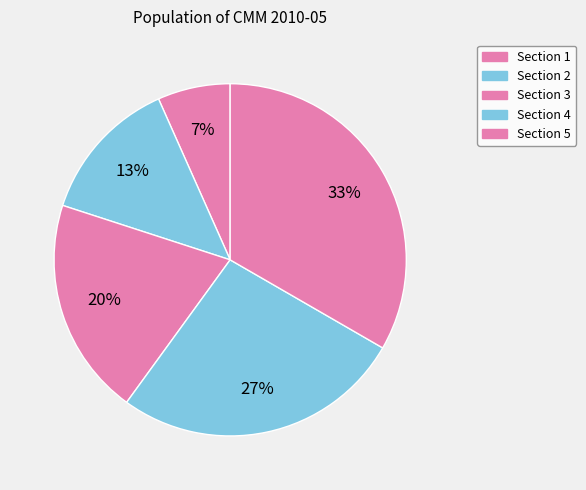

What portion of the pie excludes Section 2?

86.7%